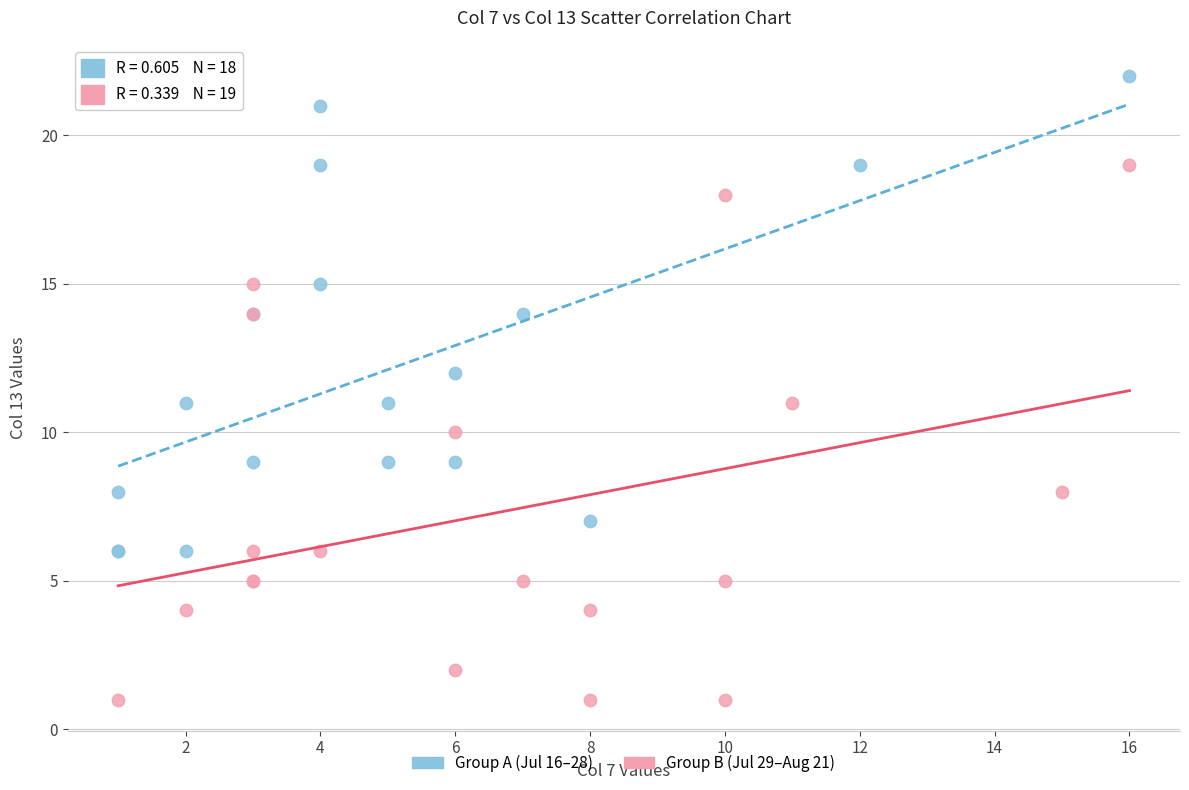

Which series contains the lowest Y value?

Group B (Jul 29–Aug 21)